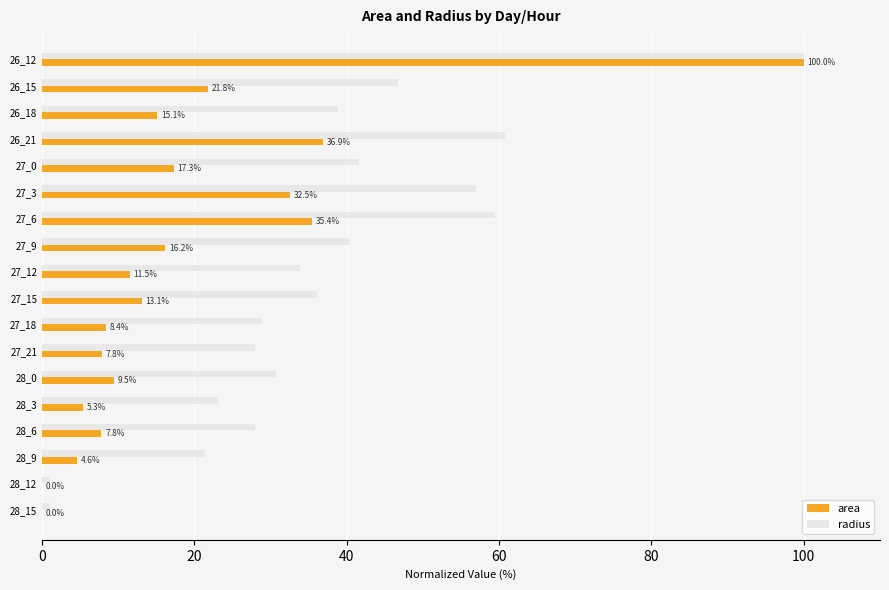

Between 27_3 and 28_15, which series saw the biggest shift?

radius